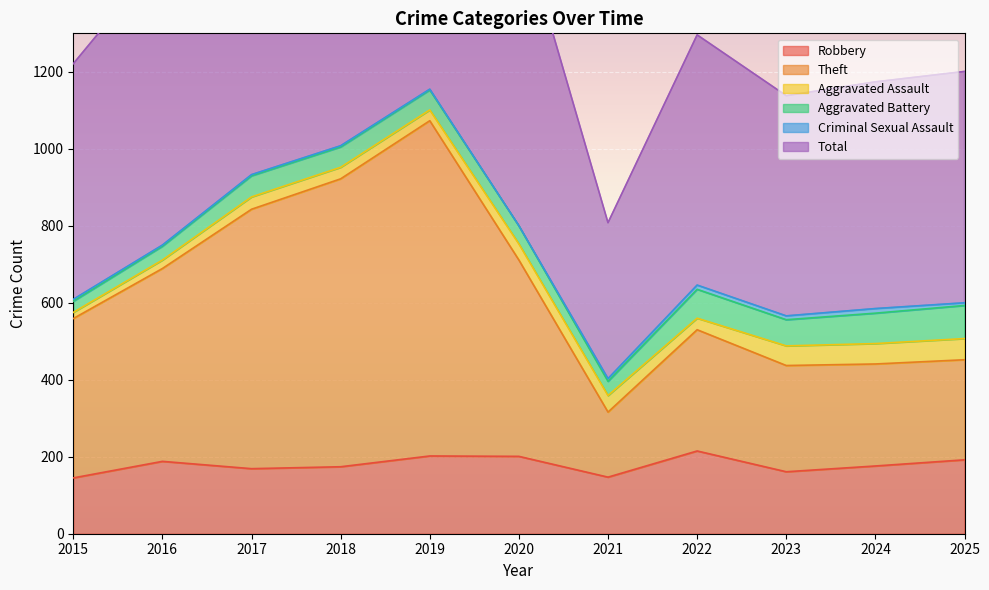

Is it true that Robbery equals 264 at 2019?

False